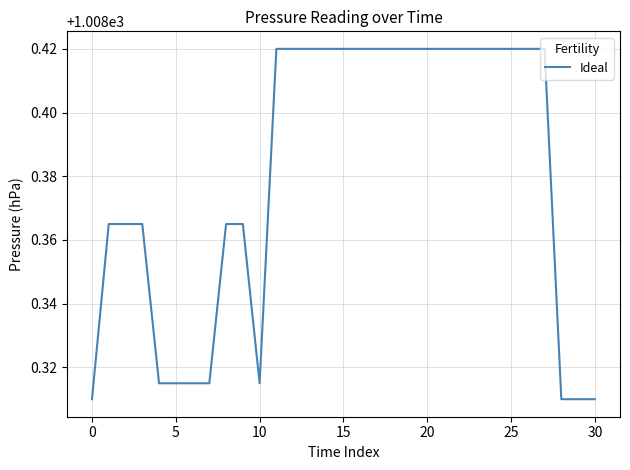

Does the chart display data point markers on the line(s)?

No